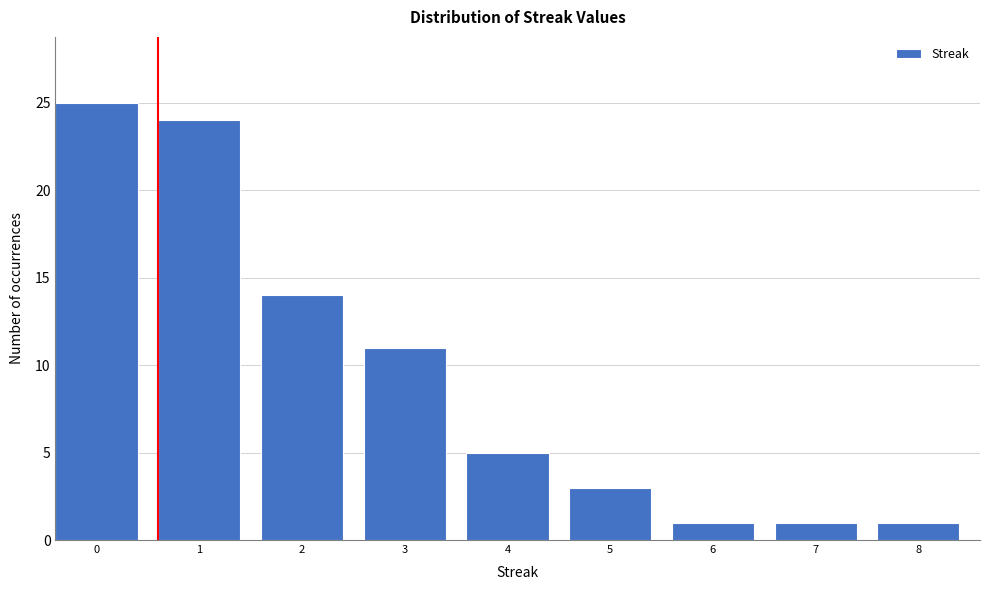

Reading right to left, extract all data points from this chart.

8=1	7=1	6=1	5=3	4=5	3=11	2=14	1=24	0=25